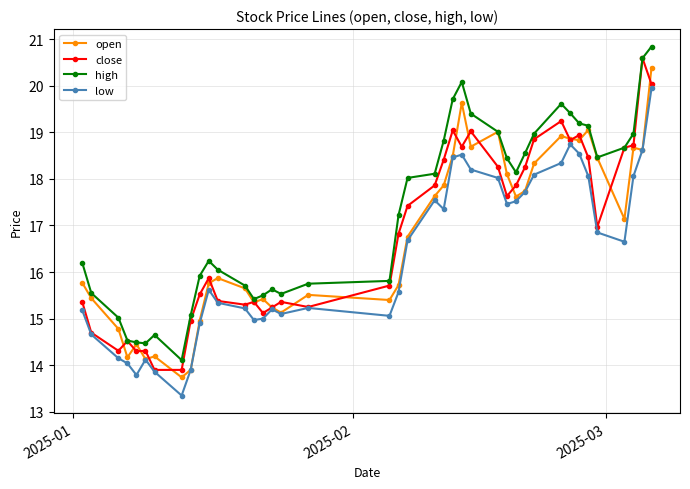

Rank the series by their maximum value, from highest to lowest.

high, close, open, low